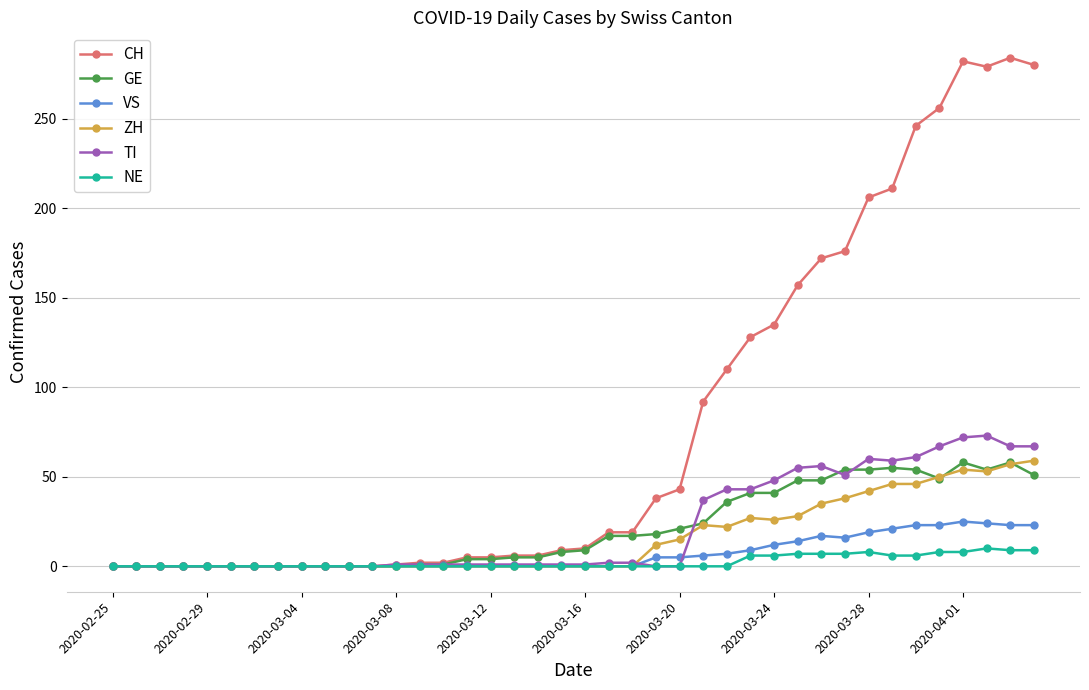

Which series has the largest range (max minus min)?

CH